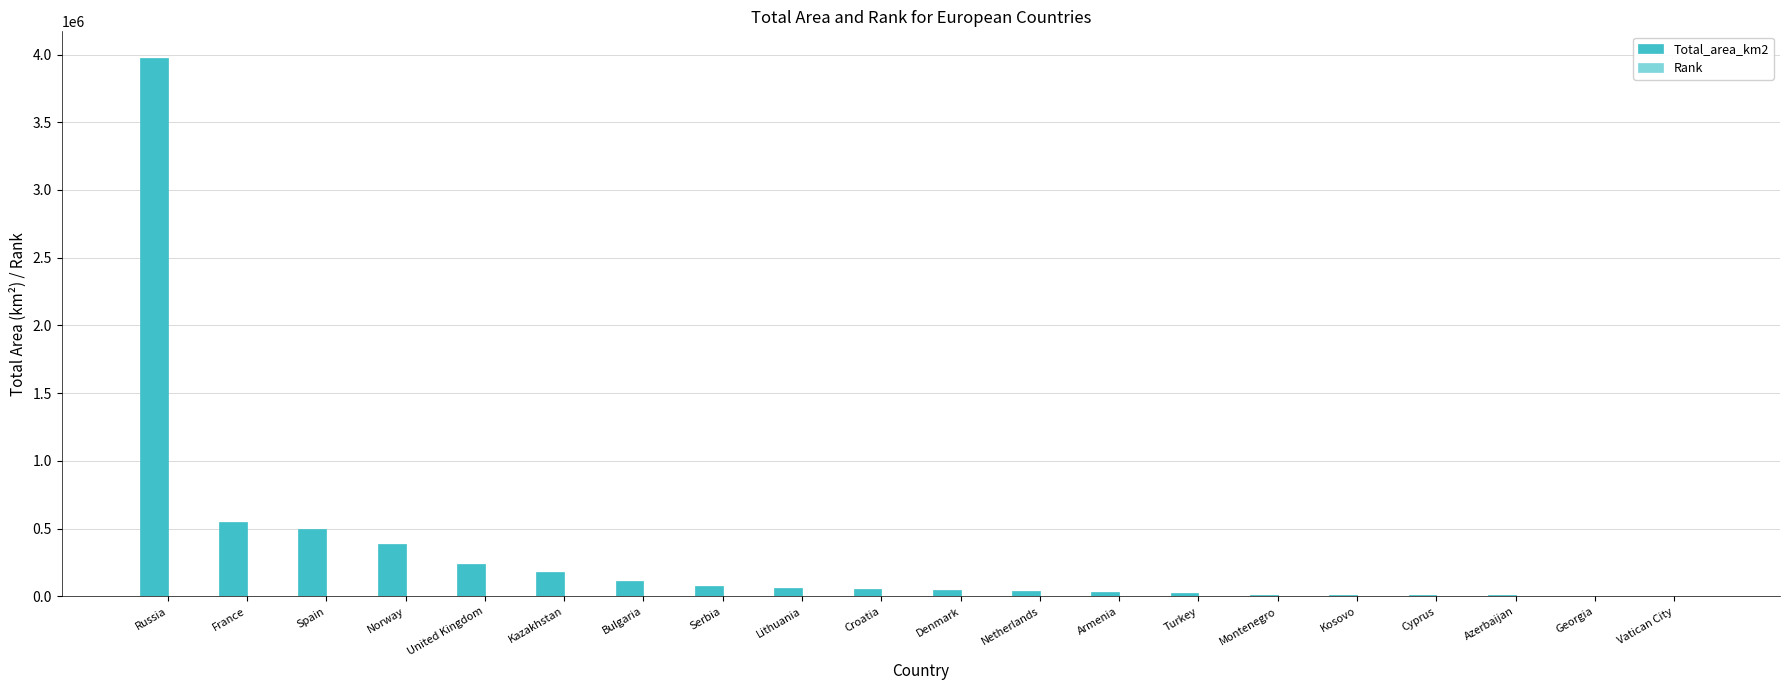

What is the sum of all Total_area_km2 values?

6323277.4